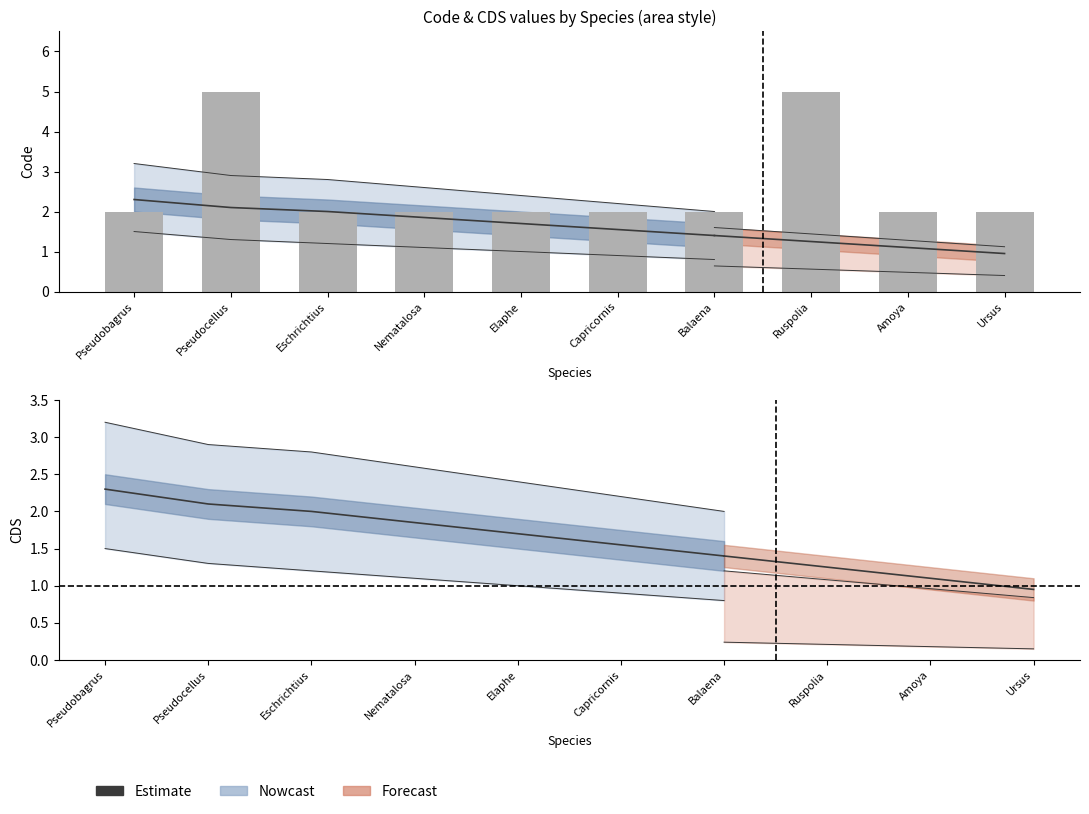

Where is the data nearest to the value 3?

Pseudobagrus